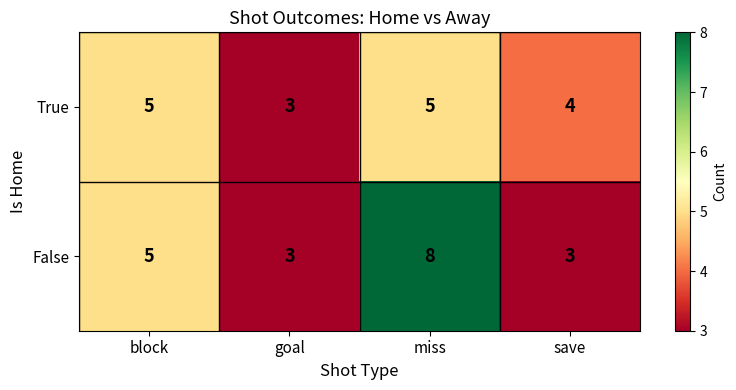

Reading left to right, list all the values displayed in this chart.

True: 5	3	5	4
False: 5	3	8	3